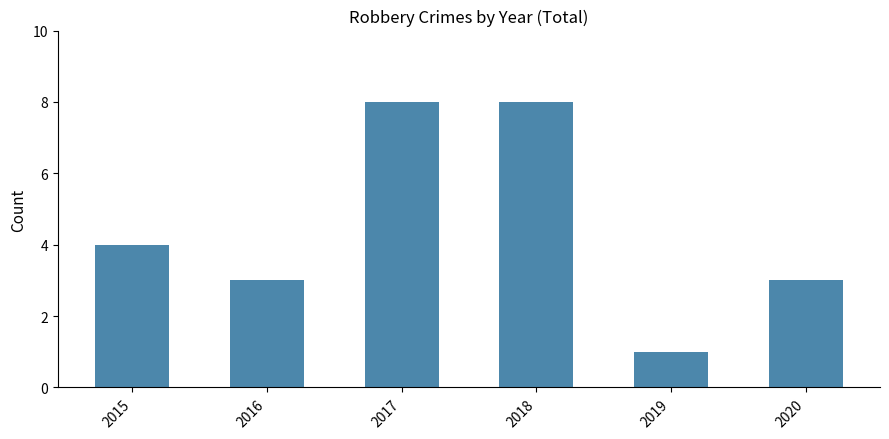

Reading left to right, what are all the values shown in this chart?

2015=4	2016=3	2017=8	2018=8	2019=1	2020=3